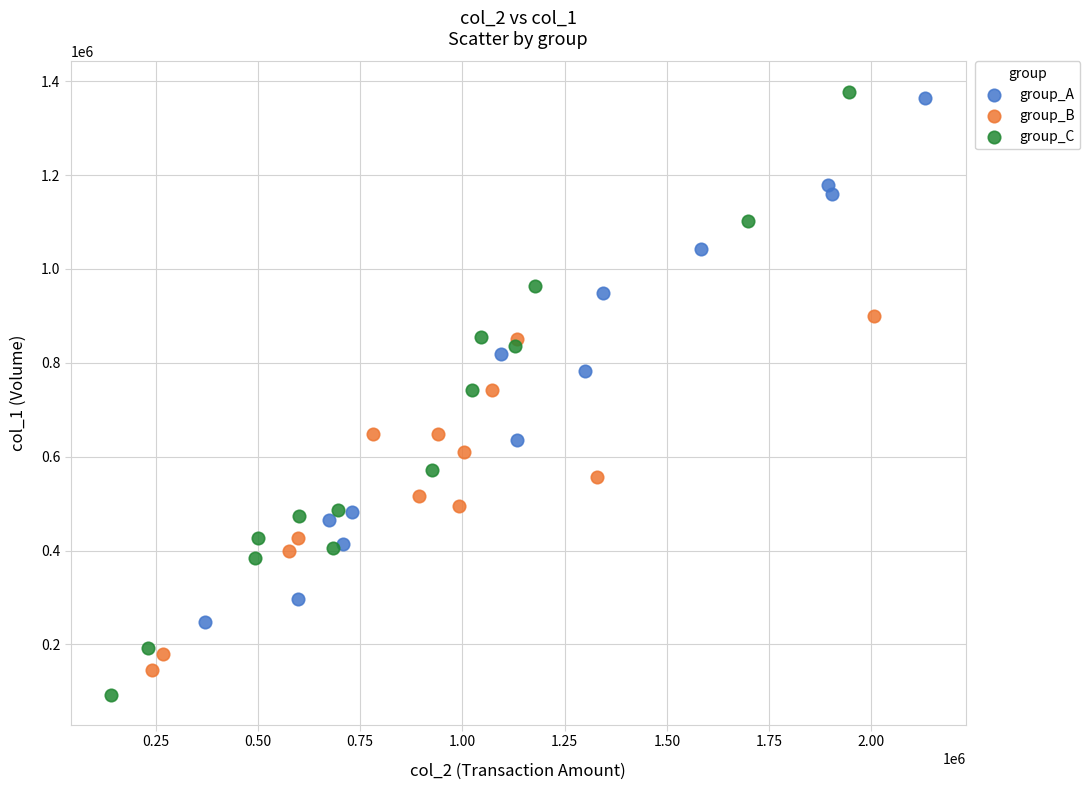

Which series has the largest Y range (max minus min)?

group_C